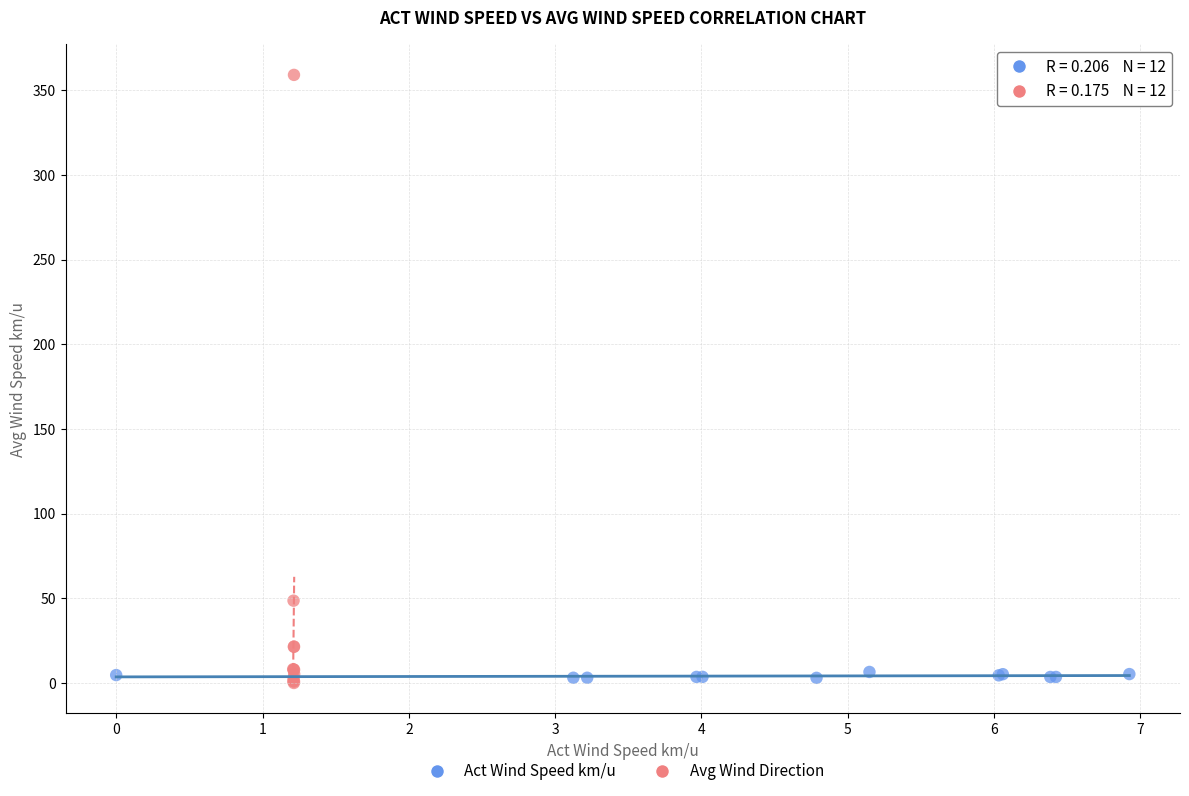

Which series has the widest spread of Y values?

Avg Wind Direction